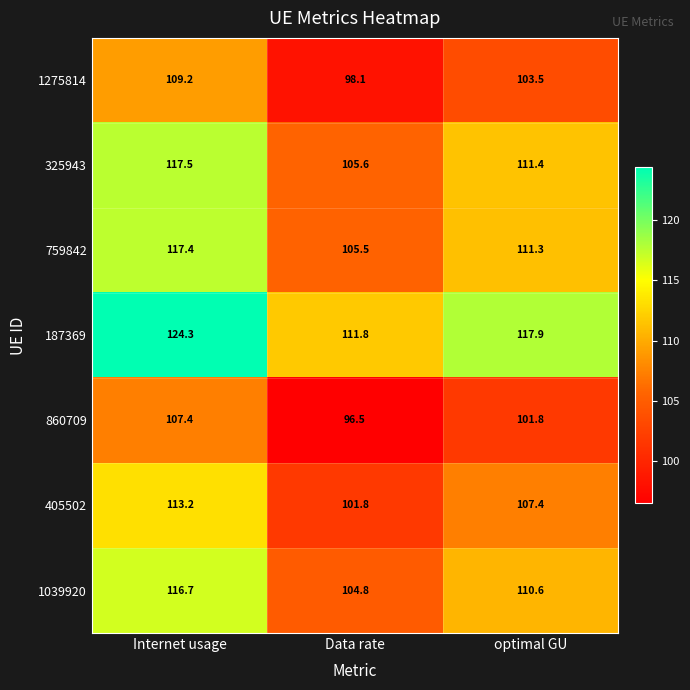

Which category has the highest value in the 1275814 series?

Internet usage